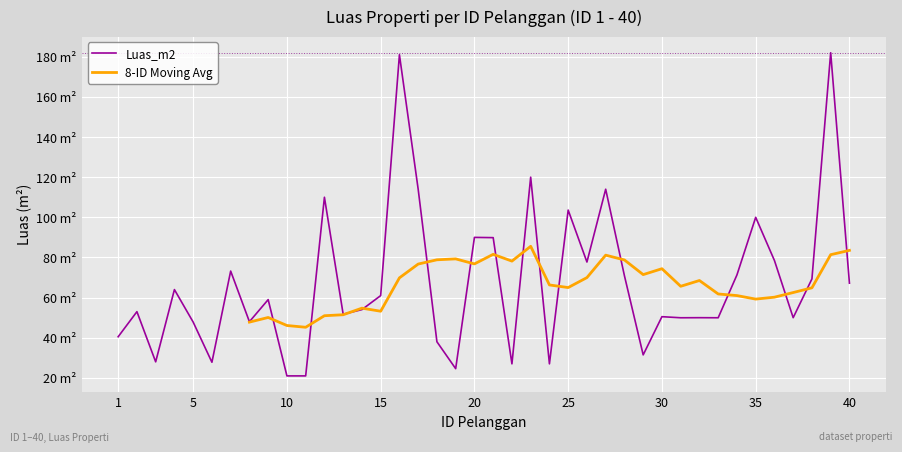

True or false: the data shows 61.0 at 15.

True